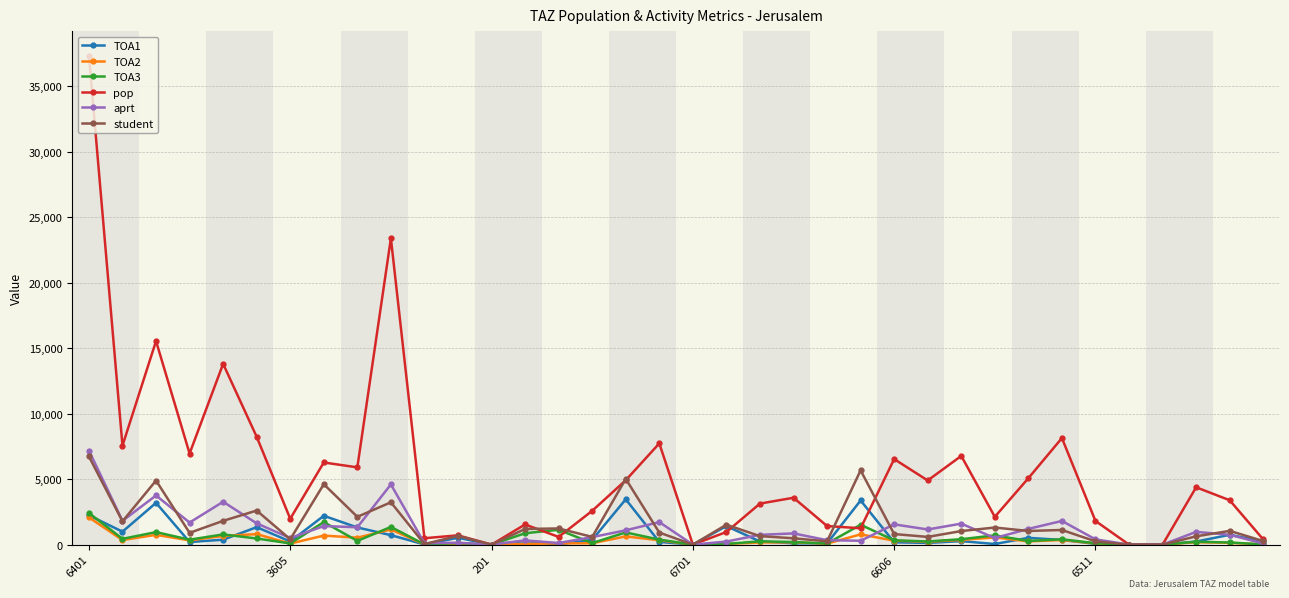

Which series has the largest total across all categories?

pop